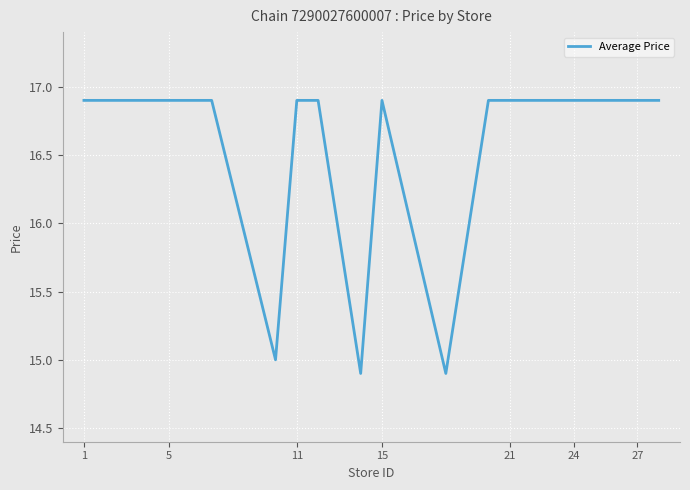

What is the minimum value shown in the chart?

14.9